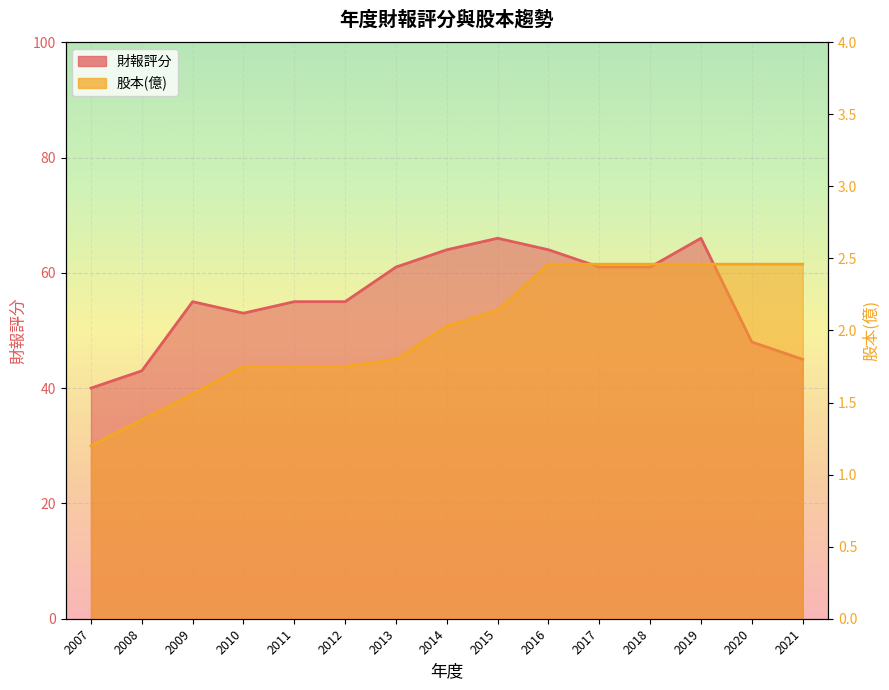

What is the highest value of the 股本(億) series?

2.5